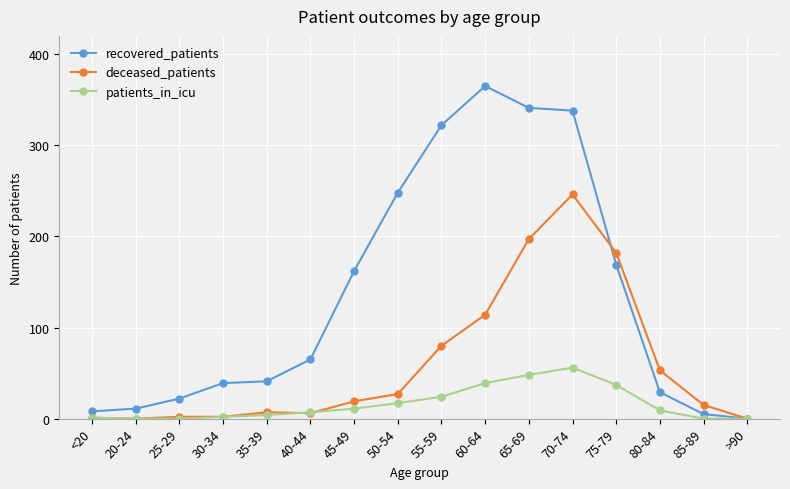

What are all the series names shown in the legend?

recovered_patients, deceased_patients, patients_in_icu